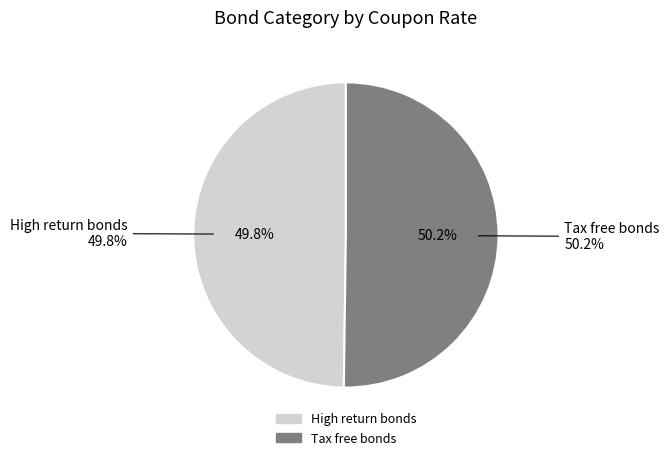

Which slice is the smallest?

High return bonds